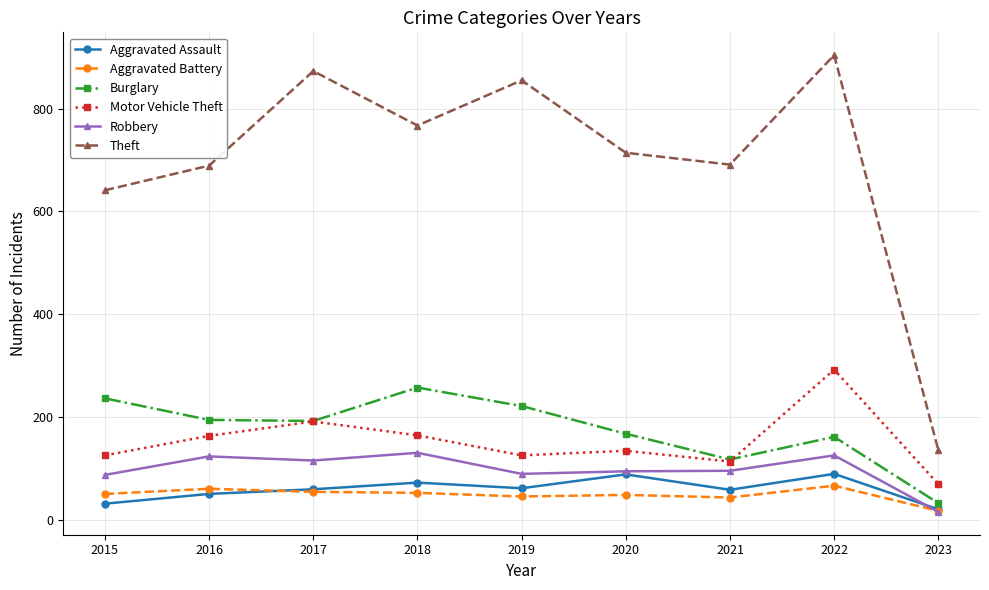

What is the value of the Burglary point at the 5th from the left?

221